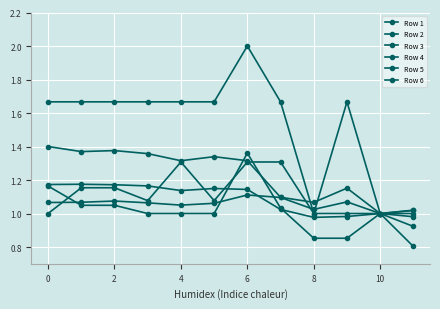

How many distinct data groups are displayed?

6